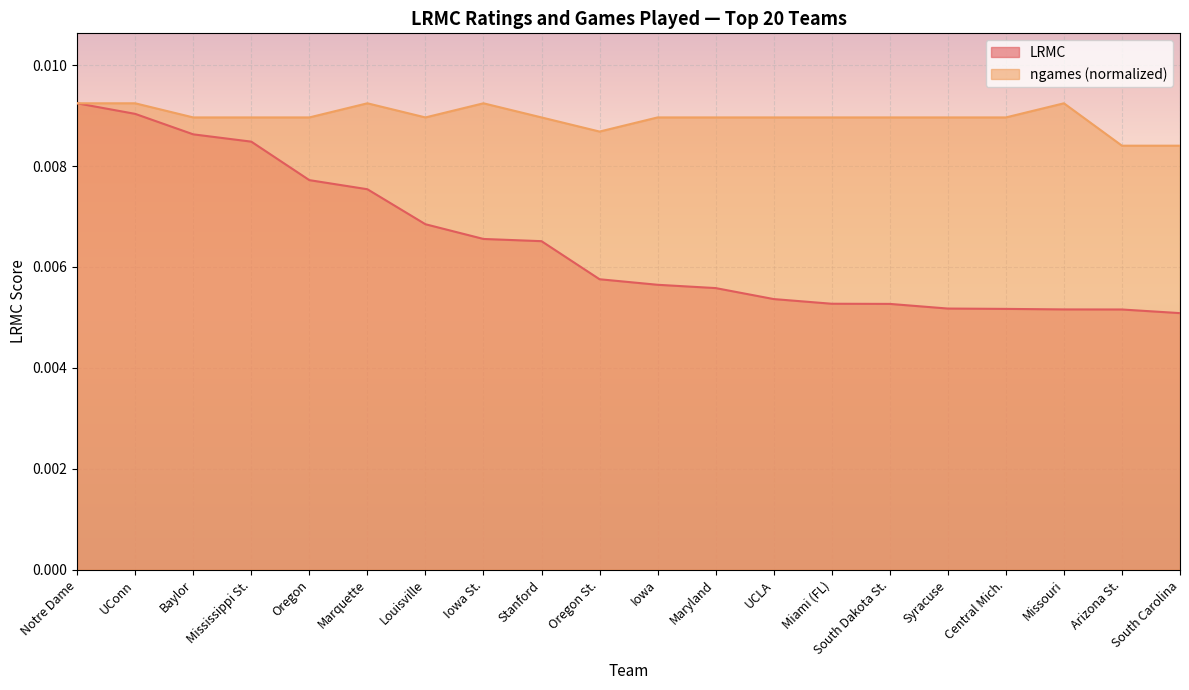

Is it true that LRMC equals 0.0 at South Dakota St.?

True